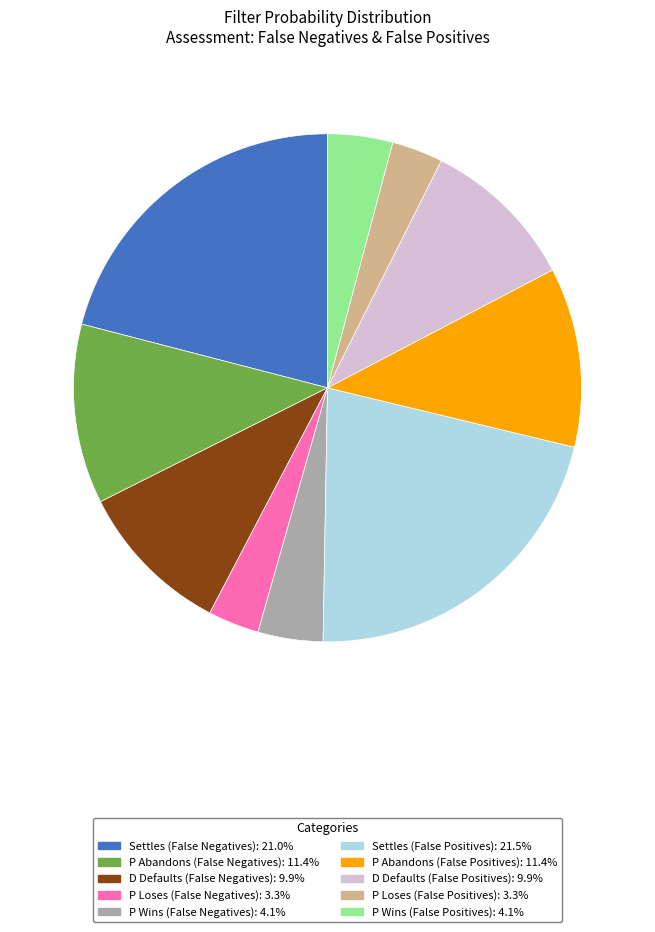

Count the number of slices in the pie.

10